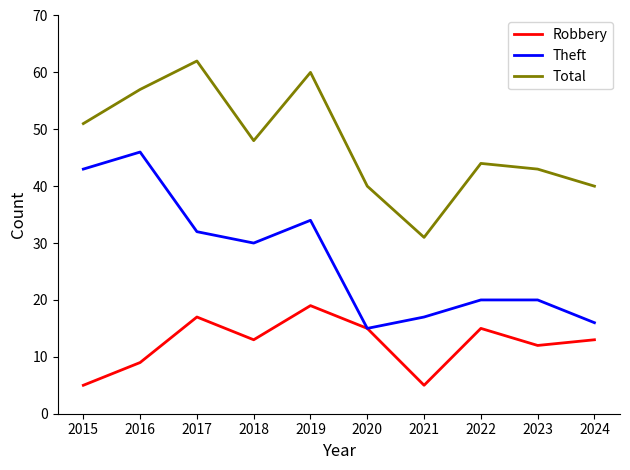

True or false: Total and Theft cross at least once.

False